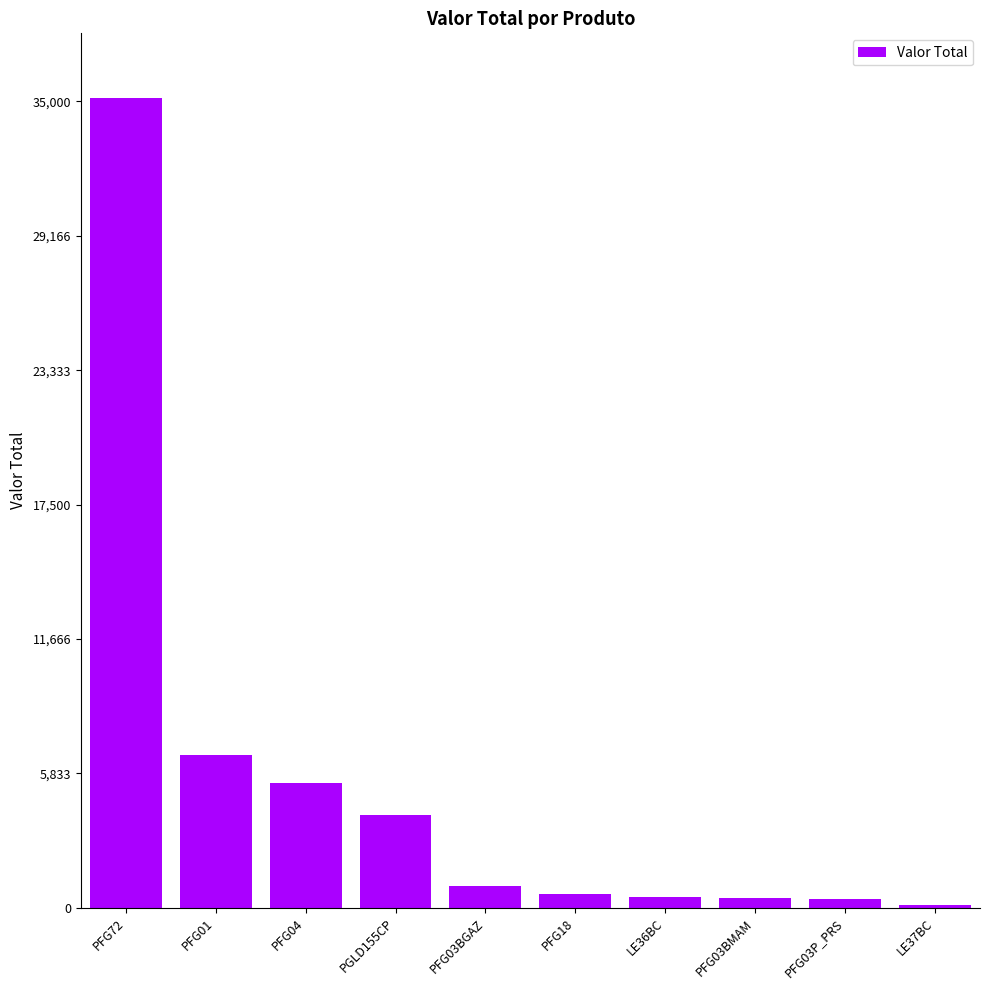

Count the number of categories in the chart.

10